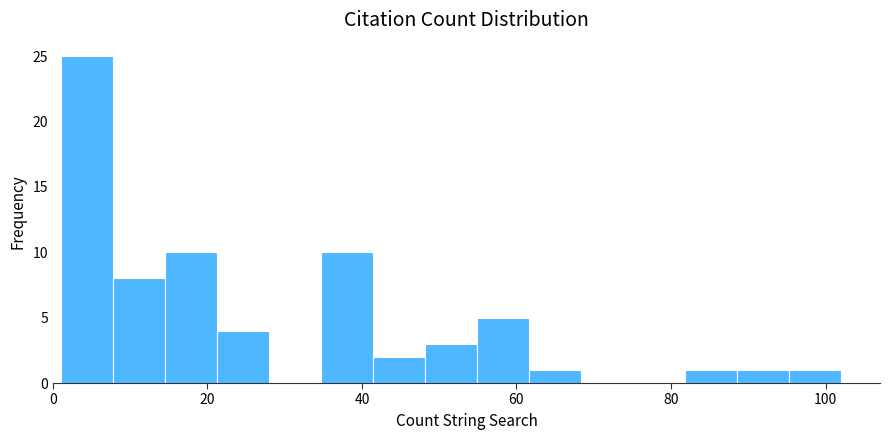

Around what value on the x-axis is the tallest bar? Give the approximate position of its centre, as read against the axis.

4